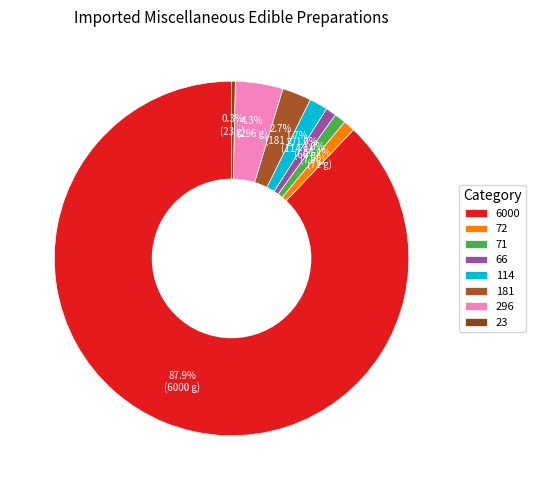

Is it true that 114 is 2% of the pie?

True